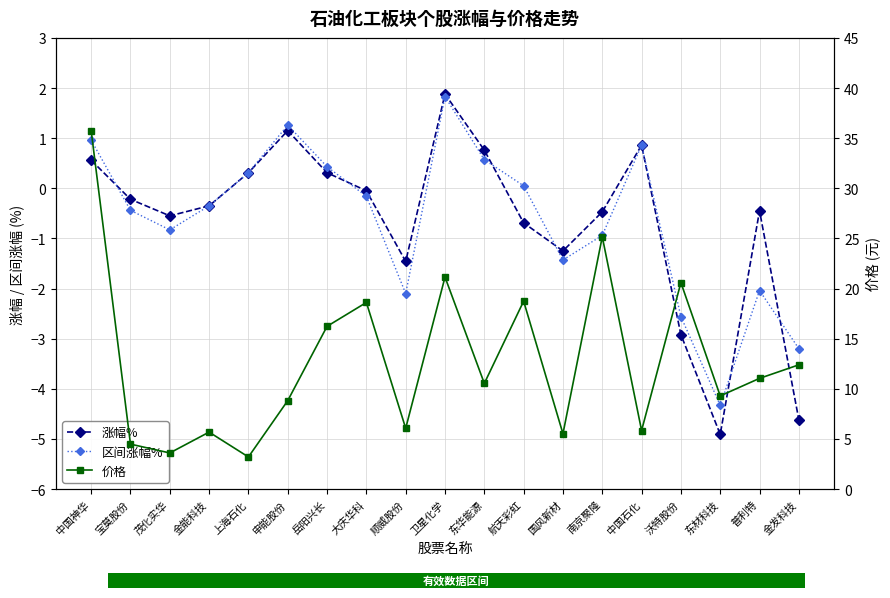

What is the sum of the 价格 values at 申能股份 and 卫星化学?

30.0